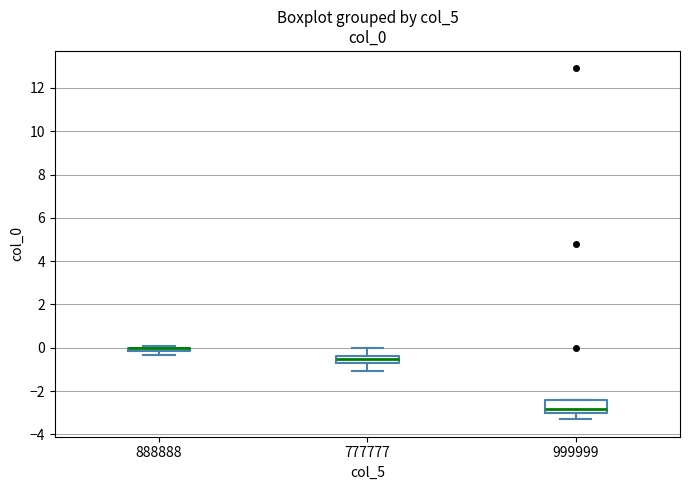

Where does the lower whisker of the box at x = 777777 end on the y-axis? The values are not printed on the chart, so give them approximately, as read against the axis.

-1.0